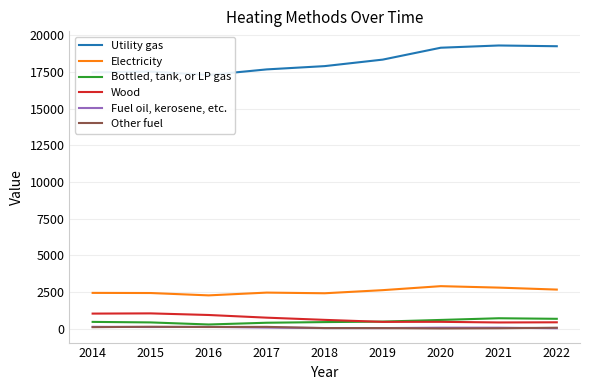

What is the difference between the second highest and minimum values in the Utility gas series?

1961